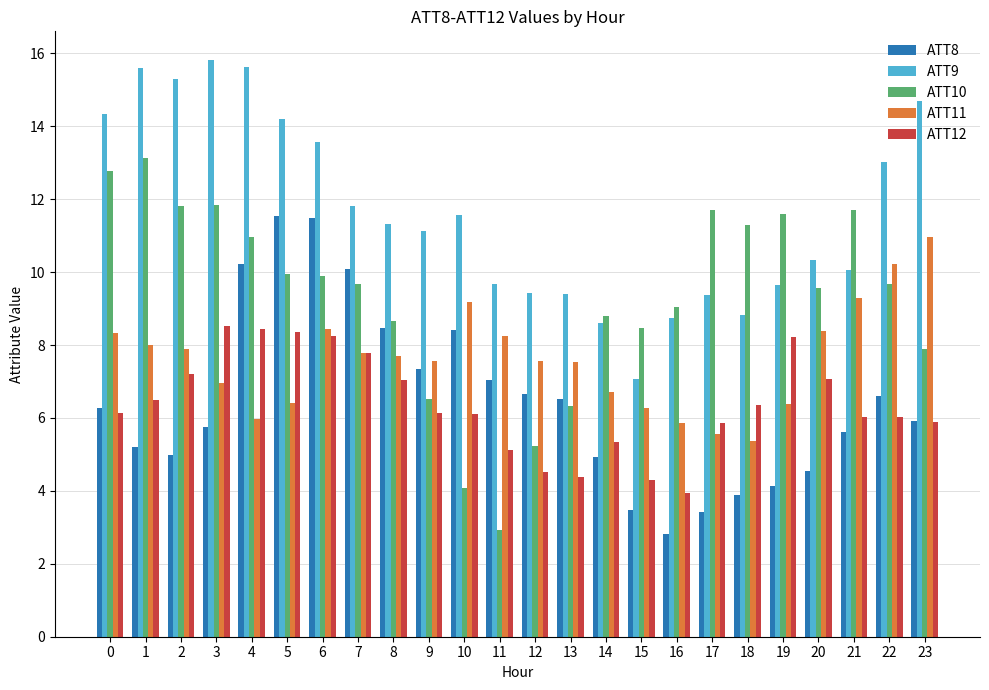

True or false: ATT10 has a value of 6.3 at 13.

True